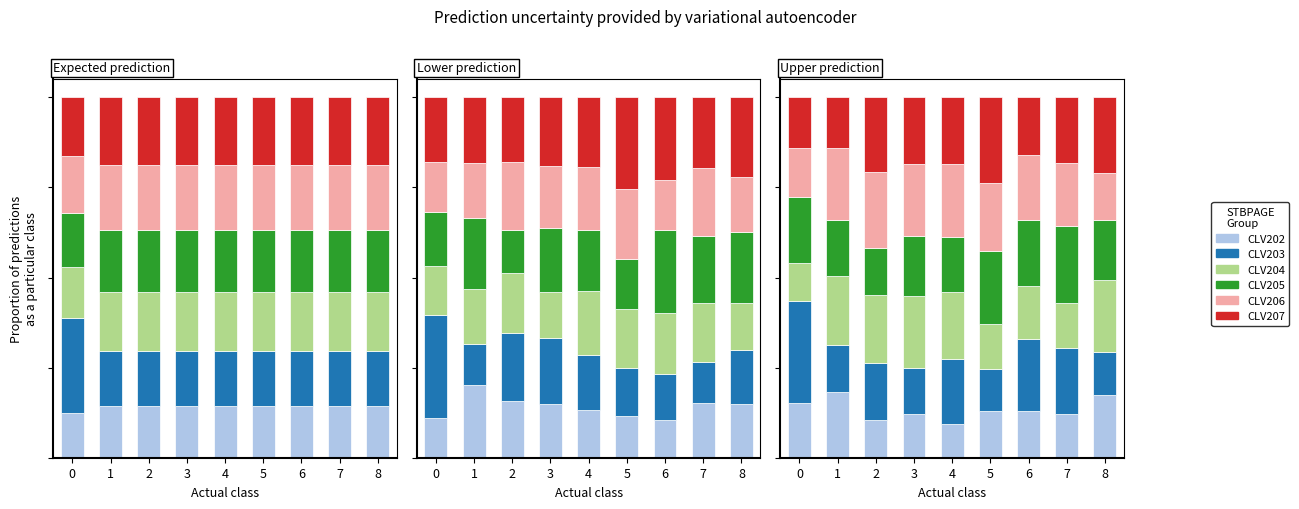

The value of CLV203 at 4 is 0.2. True or false?

True